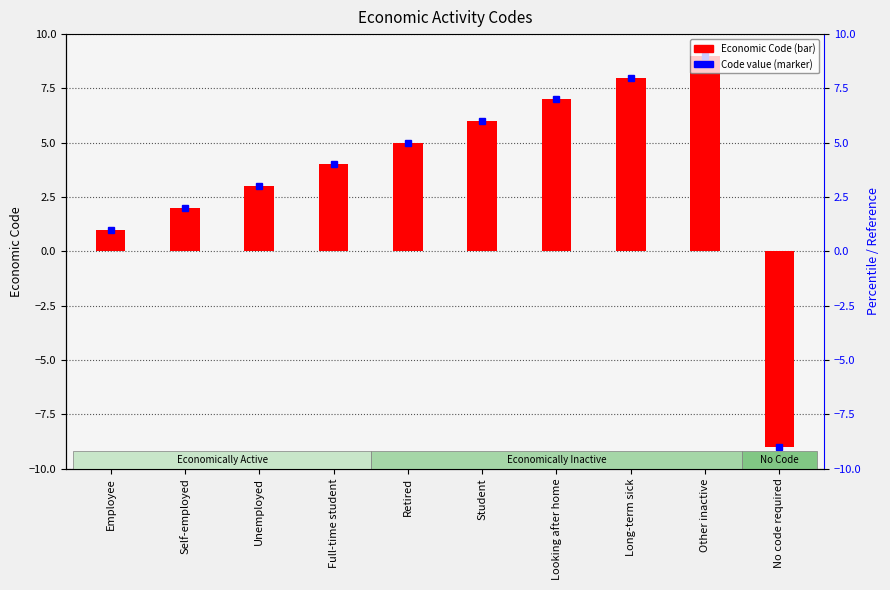

What is the label of the 5th bar from the right?

Student